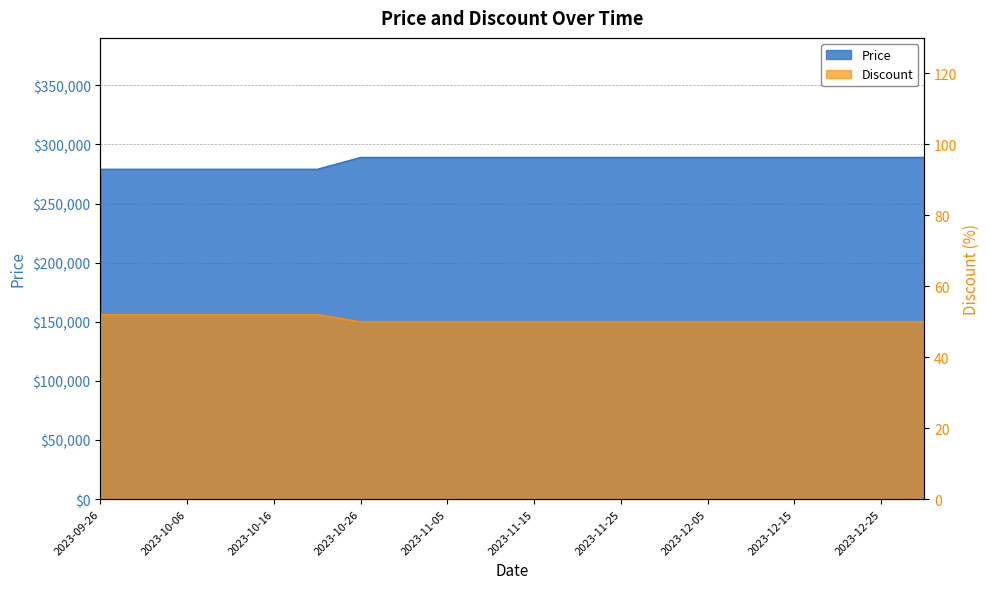

Count the number of categories in the chart.

20